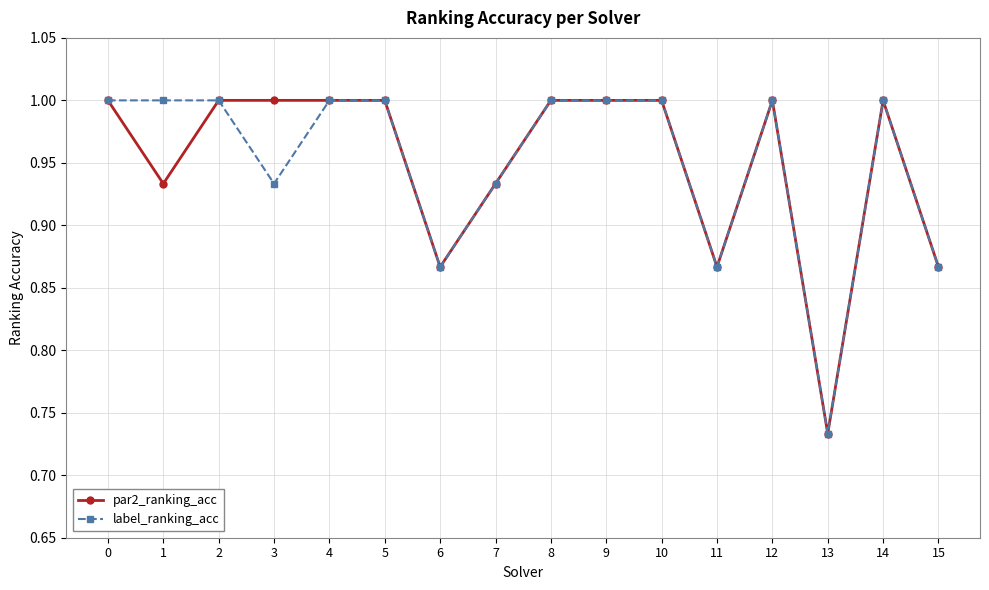

Where is label_ranking_acc nearest to the value 0?

13